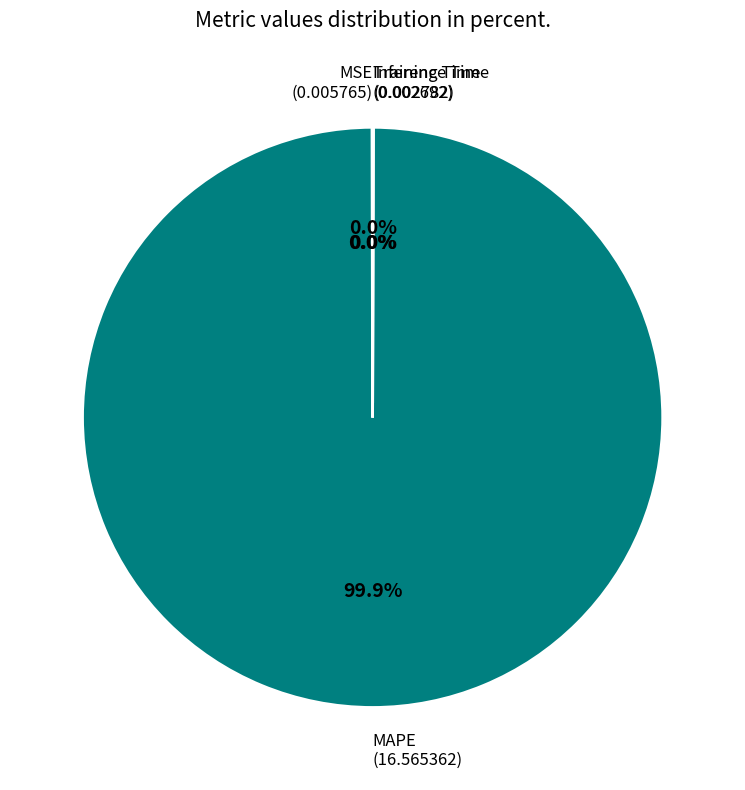

What is the largest slice in the pie chart?

MAPE